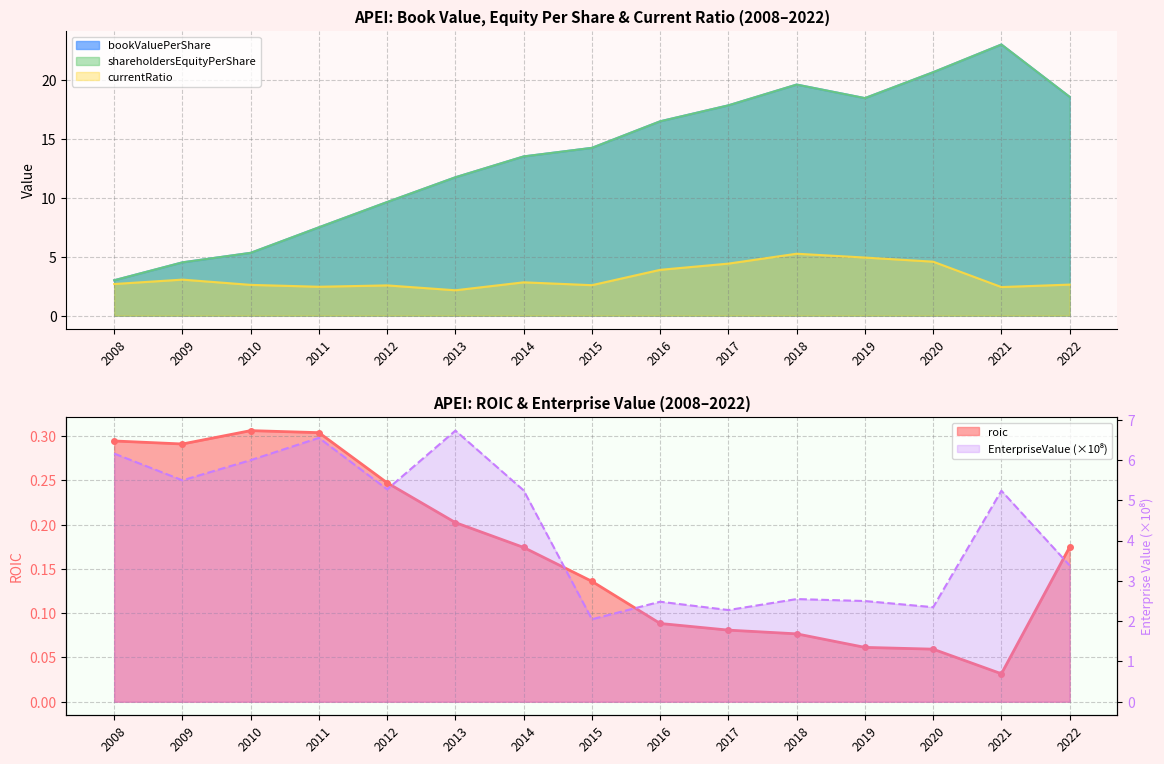

Reading right to left, transcribe all the data shown in this chart.

EnterpriseValue: 2022=3.4	2021=5.2	2020=2.3	2019=2.5	2018=2.5	2017=2.3	2016=2.5	2015=2.0	2014=5.2	2013=6.7	2012=5.3	2011=6.5	2010=6.0	2009=5.5	2008=6.2
bookValuePerShare: 2022=18.5	2021=23.0	2020=20.6	2019=18.4	2018=19.6	2017=17.8	2016=16.5	2015=14.2	2014=13.5	2013=11.7	2012=9.6	2011=7.5	2010=5.3	2009=4.5	2008=3.0
currentRatio: 2022=2.6	2021=2.4	2020=4.6	2019=4.9	2018=5.2	2017=4.4	2016=3.9	2015=2.6	2014=2.8	2013=2.1	2012=2.6	2011=2.4	2010=2.6	2009=3.1	2008=2.7
roic: 2022=0.2	2021=0.0	2020=0.1	2019=0.1	2018=0.1	2017=0.1	2016=0.1	2015=0.1	2014=0.2	2013=0.2	2012=0.2	2011=0.3	2010=0.3	2009=0.3	2008=0.3
shareholdersEquityPerShare: 2022=18.5	2021=23.0	2020=20.6	2019=18.4	2018=19.6	2017=17.8	2016=16.5	2015=14.2	2014=13.5	2013=11.7	2012=9.6	2011=7.5	2010=5.3	2009=4.5	2008=3.0